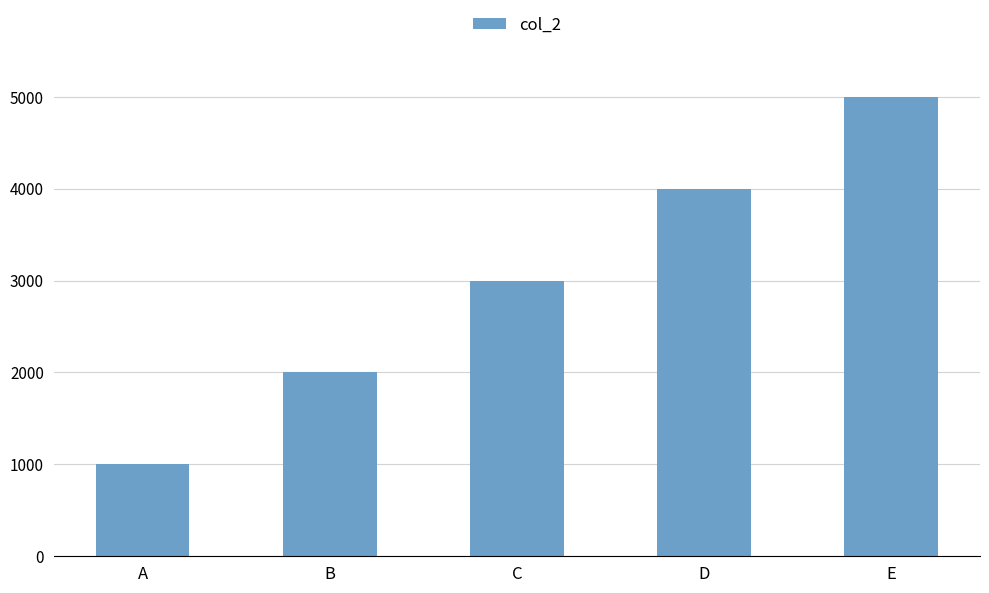

Is it true that the value at E is 2747?

False